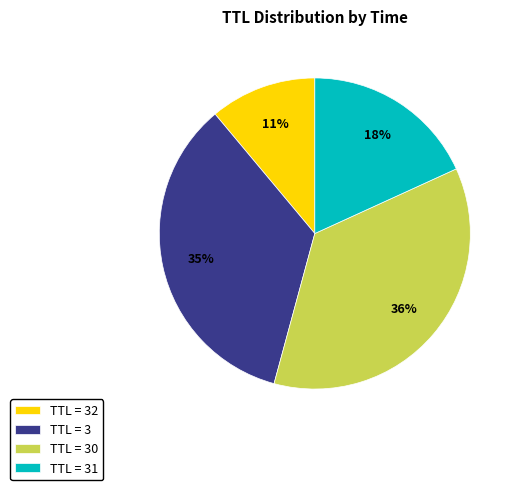

To the nearest percent, what is the difference between the largest and smallest slice percentages?

25%